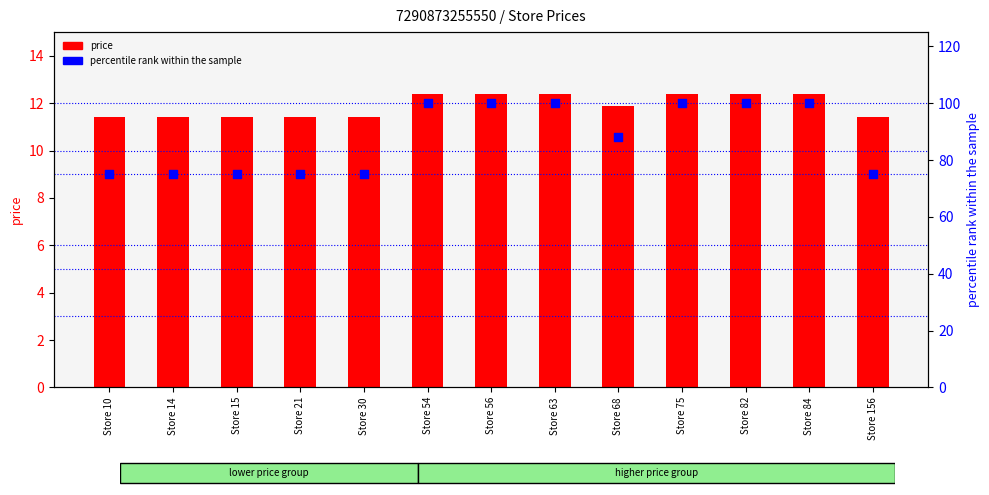

At how many categories does at least one series exceed 67?

13